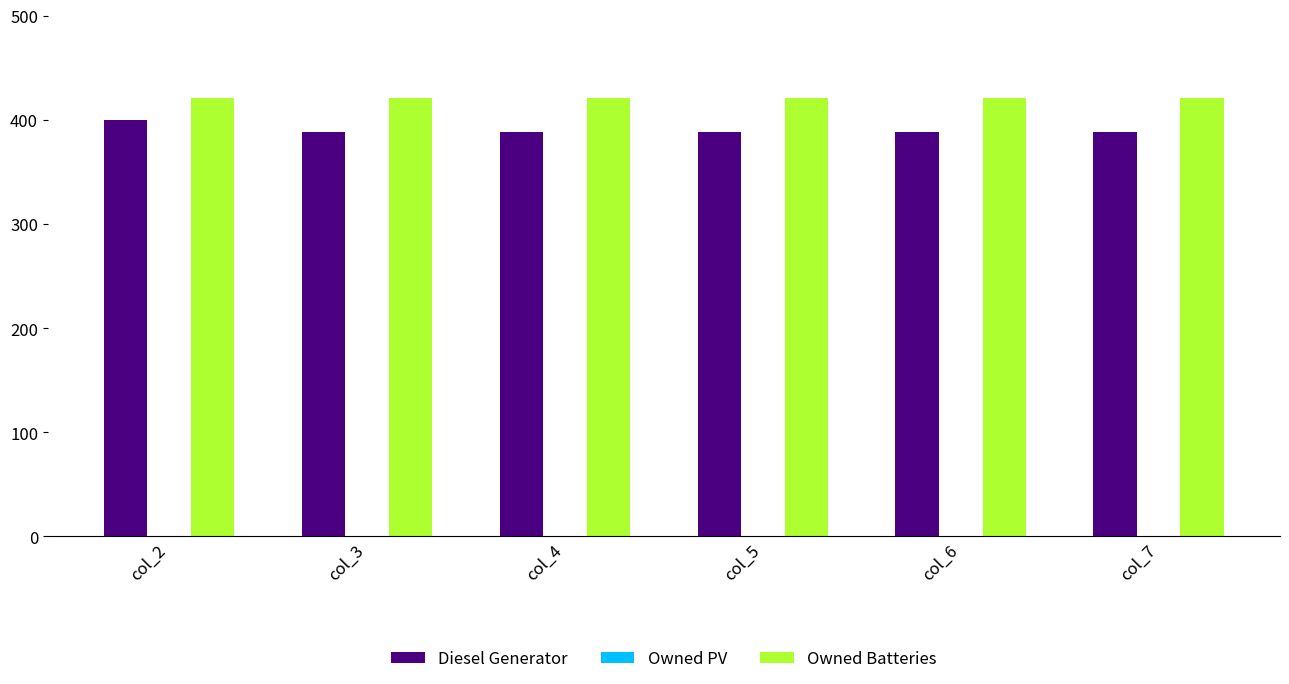

What is the spread (max minus min) of values at col_4?

33